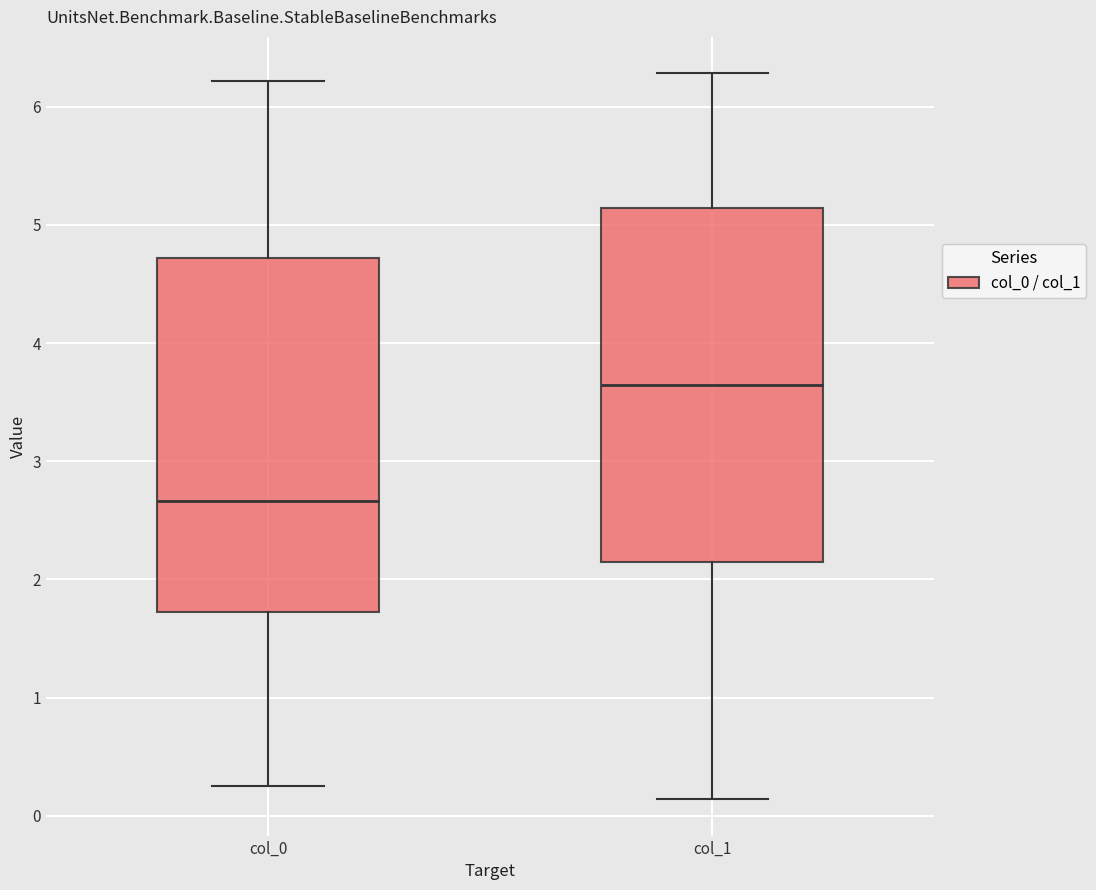

Reading left to right, read every box against the y-axis: the position of its median line, the range the box covers, and the ends of its whiskers. The values are not printed on the chart, so give them approximately, as read against the axis.

col_0: median 2.7, box 1.7 to 4.7, whiskers 0.3 to 6.2
col_1: median 3.6, box 2.1 to 5.1, whiskers 0.1 to 6.3